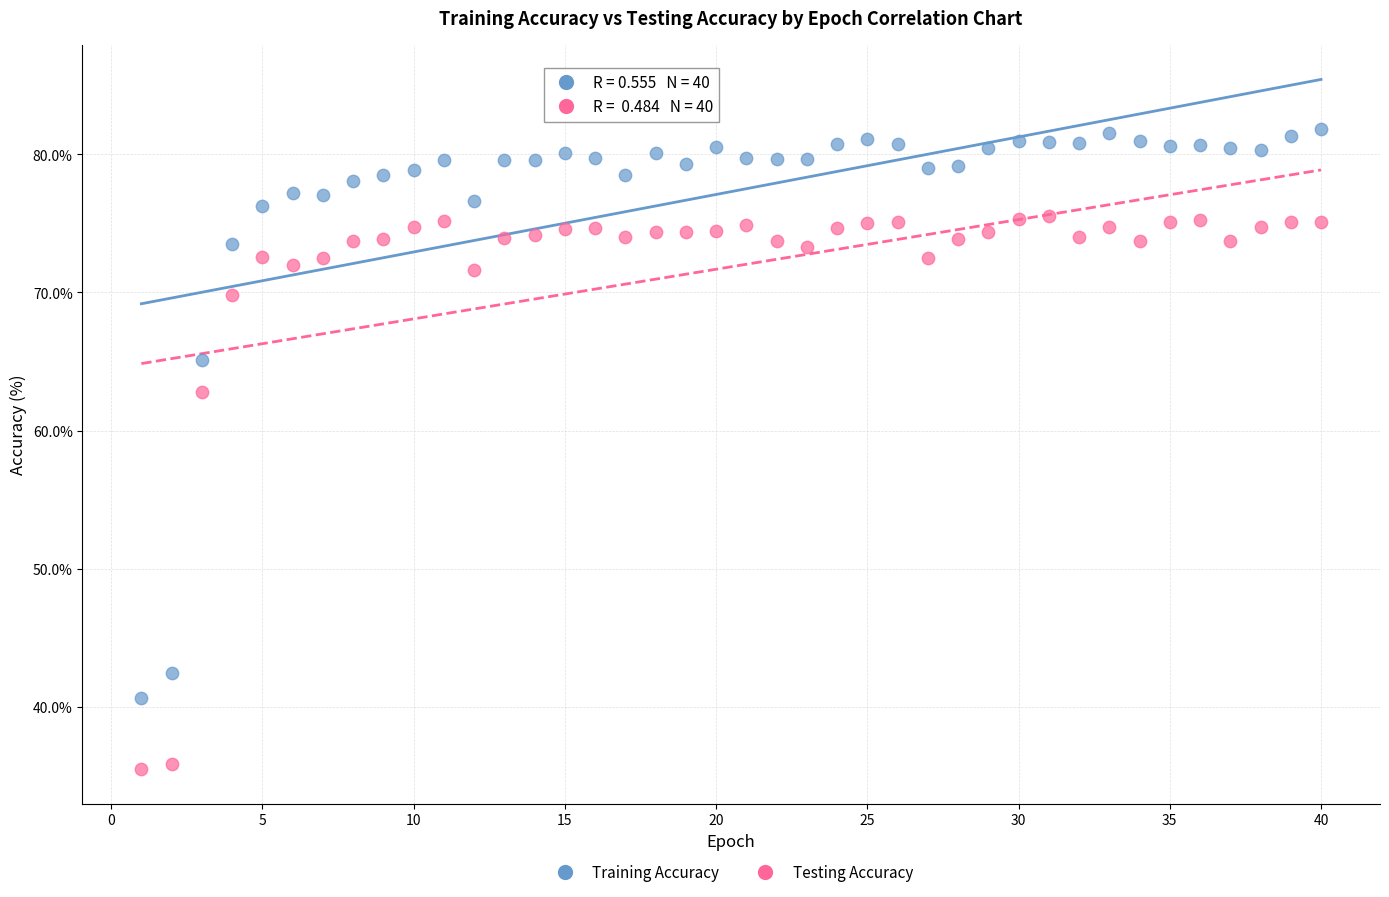

Which series contains the highest Y value?

Training Accuracy